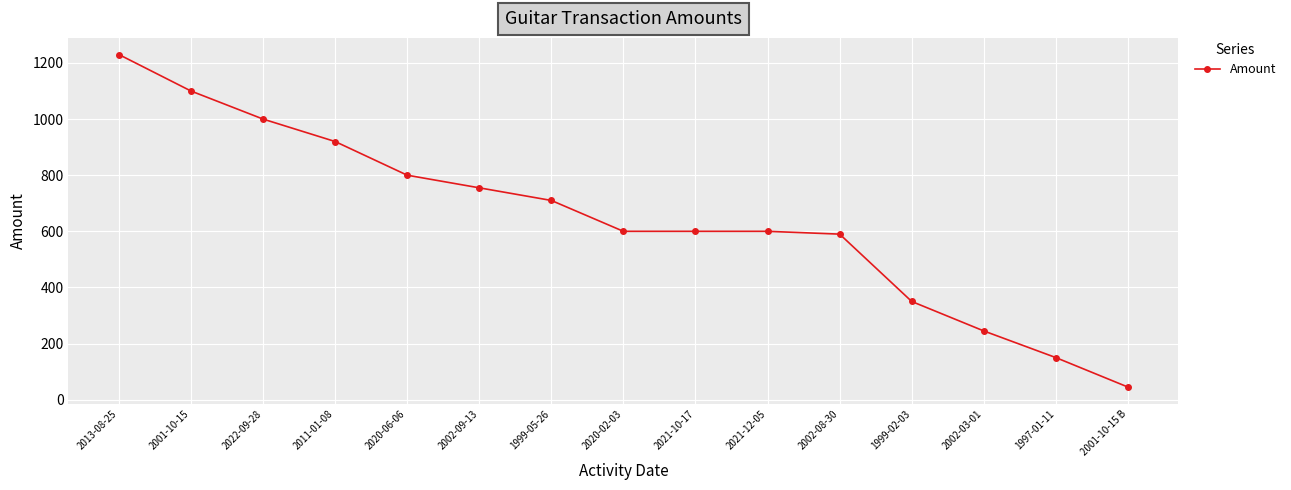

Which has a higher value, 2001-10-15 B or 2021-10-17?

2021-10-17